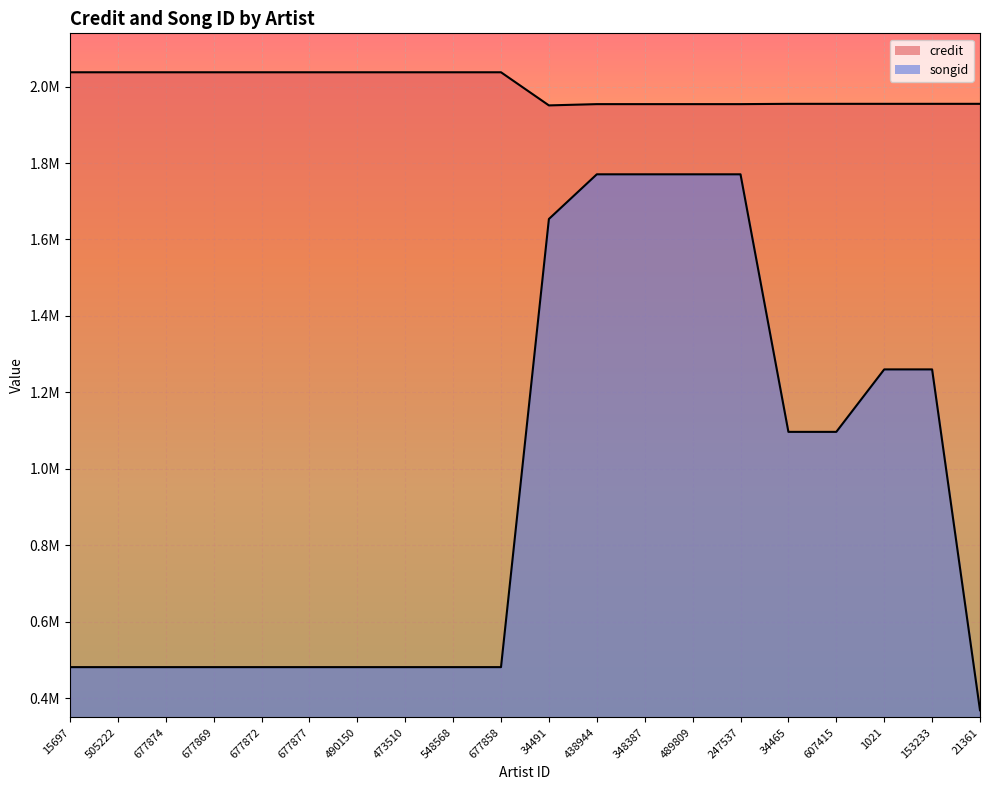

List the series in order of their peak value, highest first.

credit, songid